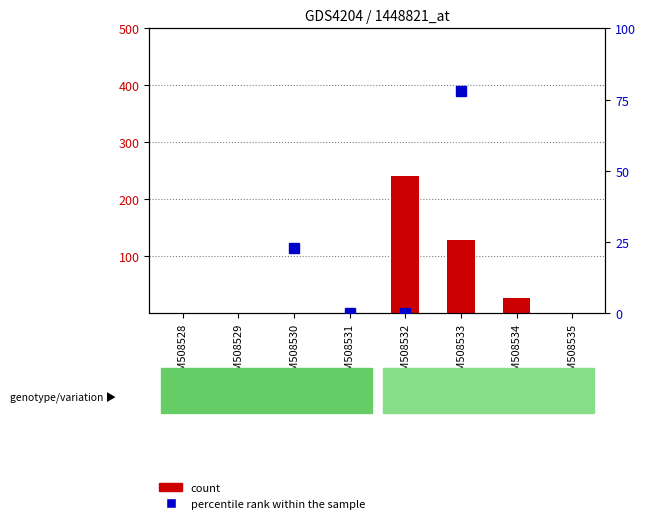

What is the highest value of the count series?

241